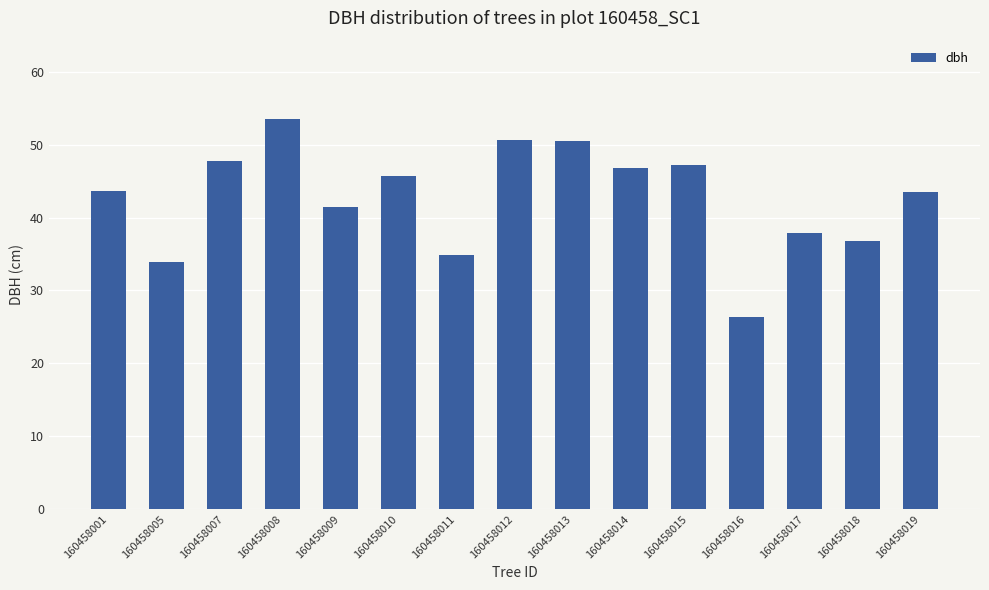

Is it true that the value at 160458010 is 61.2?

False